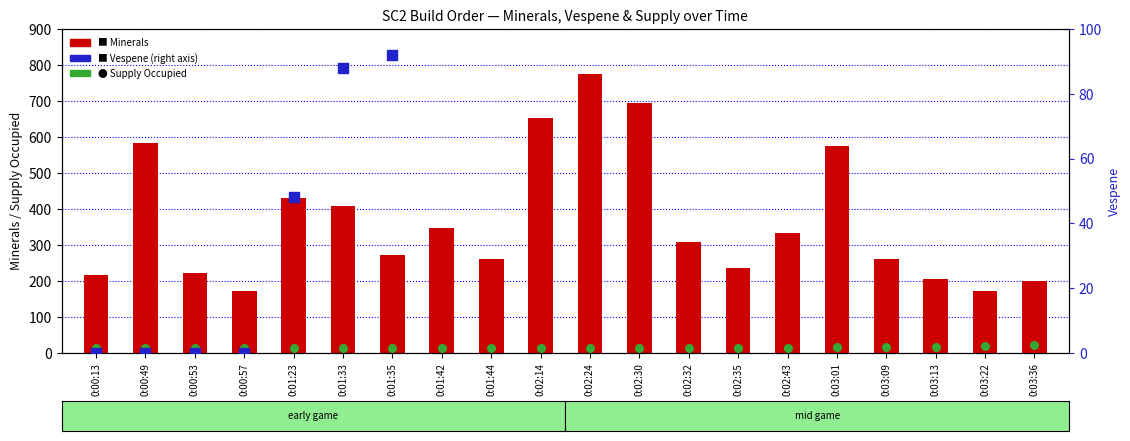

Is the value of Supply Occupied at 0:02:32 greater than the value of Vespene at 0:03:36?

No